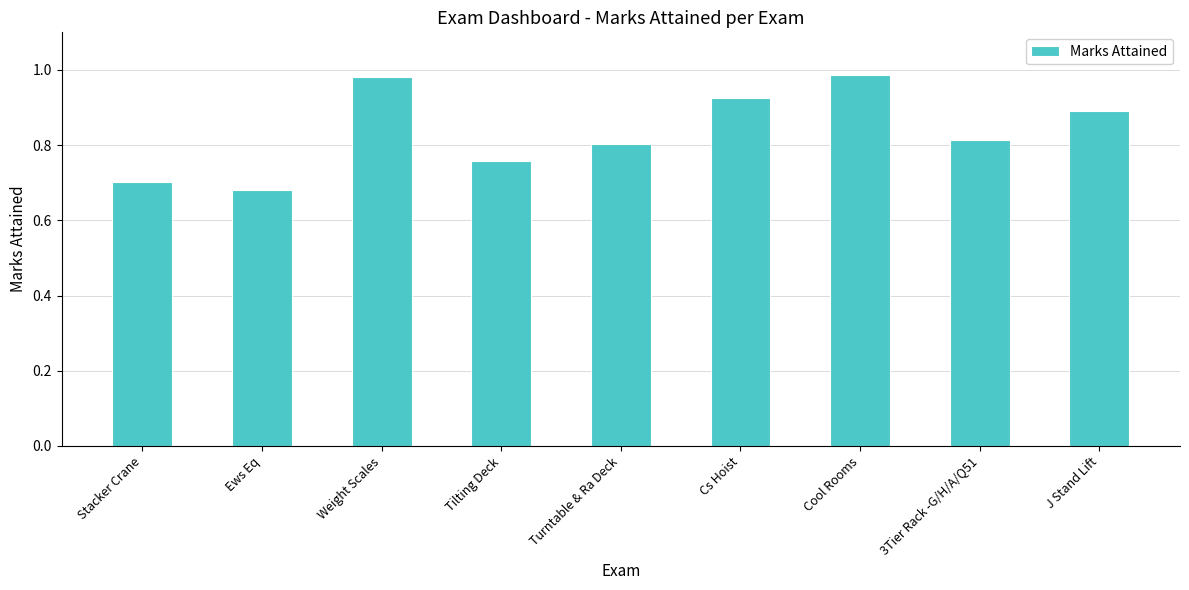

Which has a higher value, Cs Hoist or Weight Scales?

Weight Scales